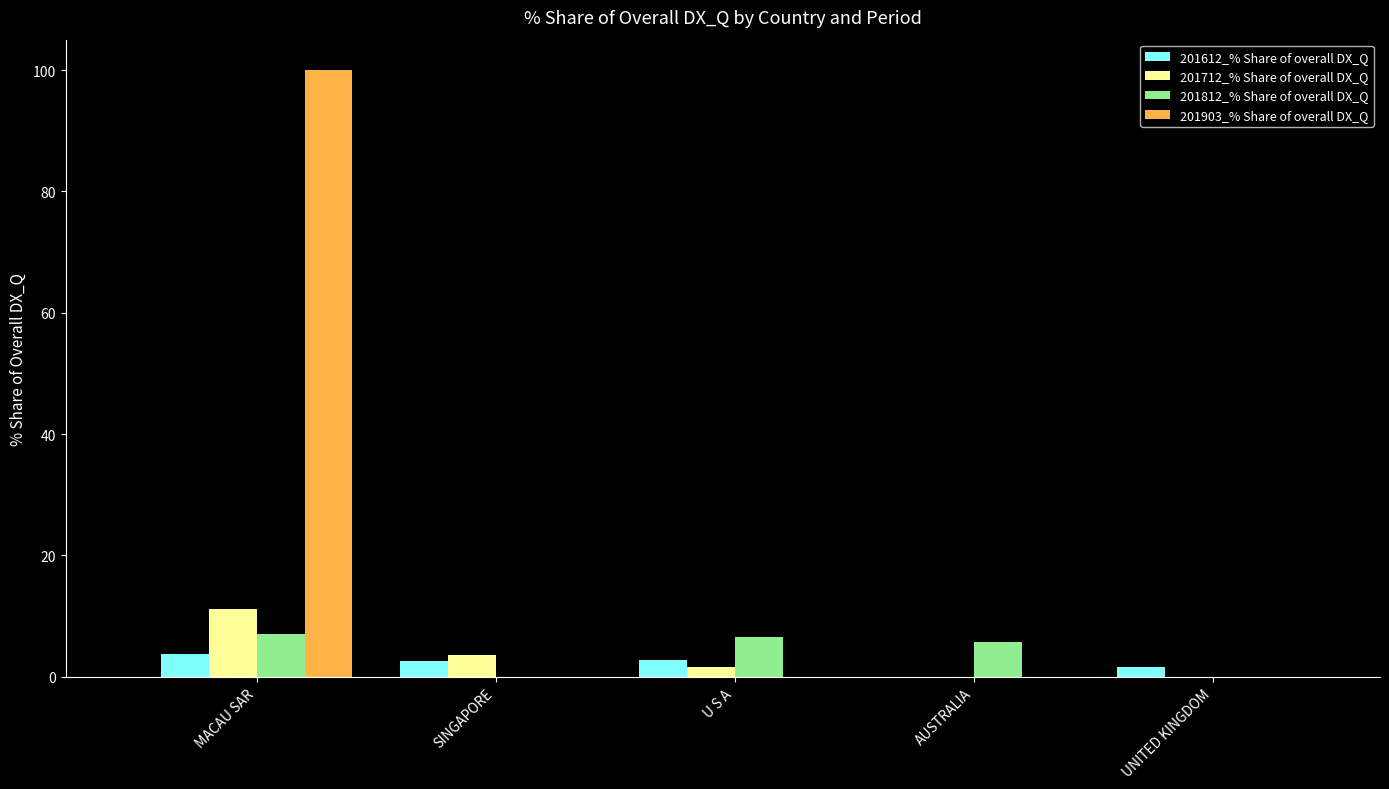

How many data points in 201812_% Share of overall DX_Q are above 5?

3